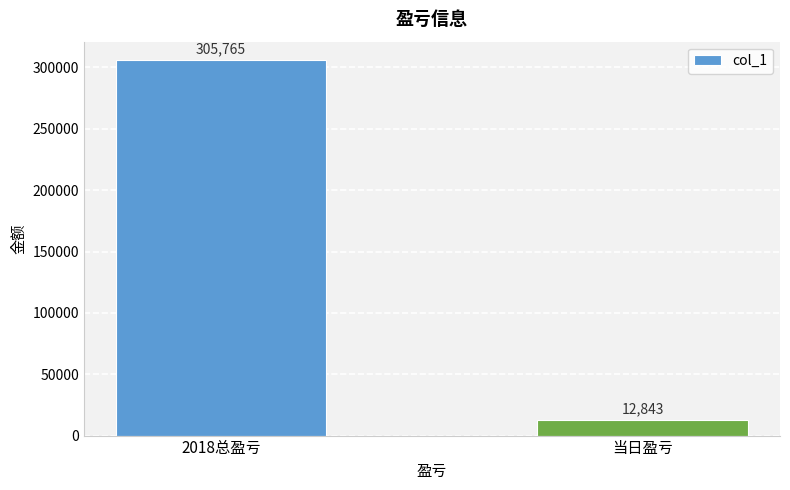

Reading left to right, extract all data points from this chart.

305765	12843